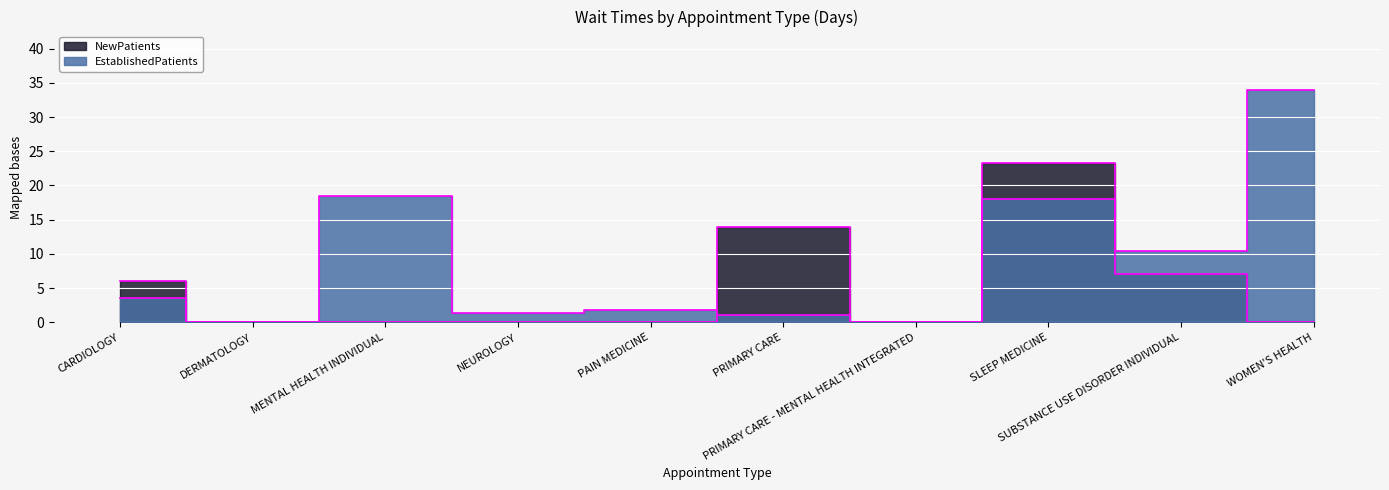

What is the difference between the second highest and minimum values in the NewPatients series?

13.9